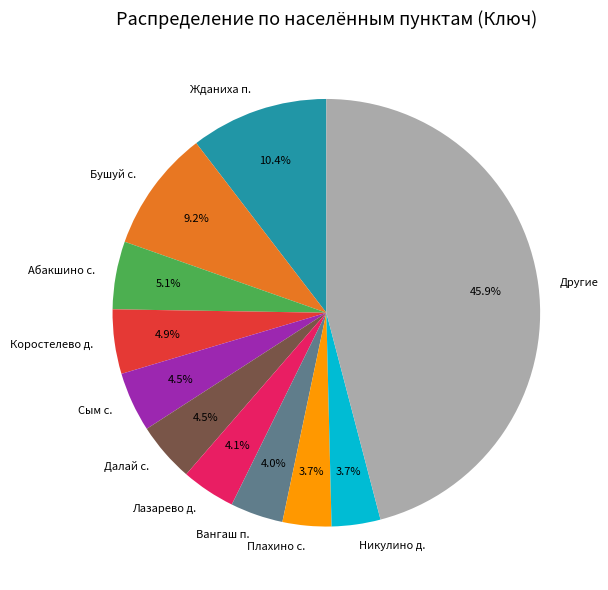

What is the largest slice in the pie chart?

Другие